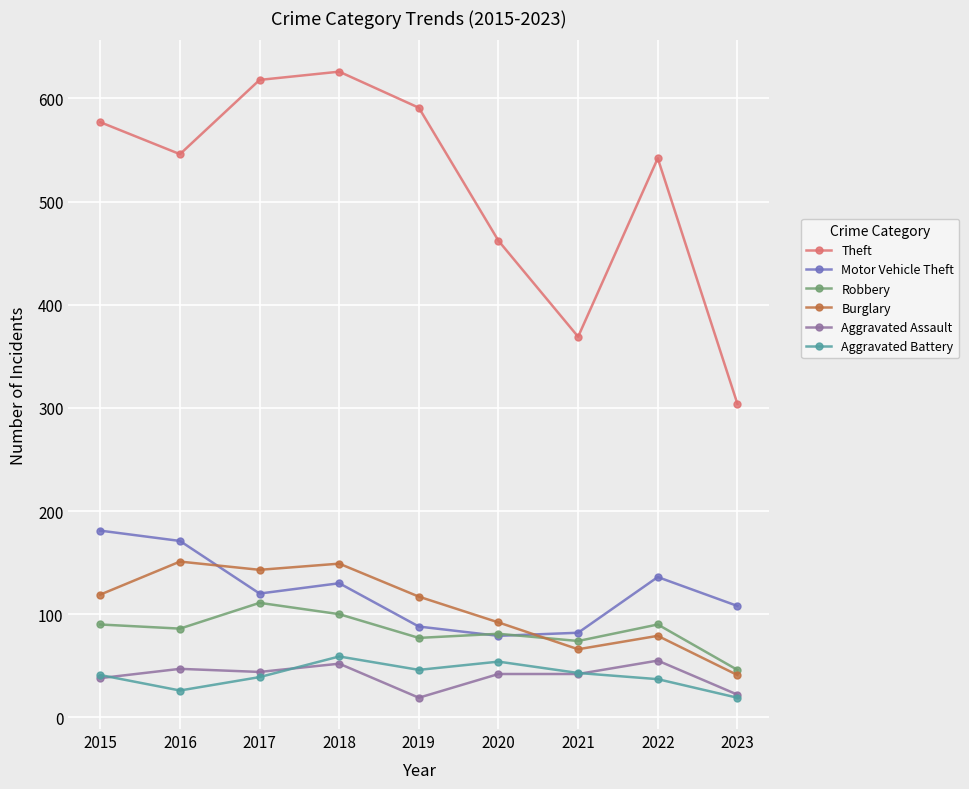

True or false: Motor Vehicle Theft and Burglary cross at least once.

True